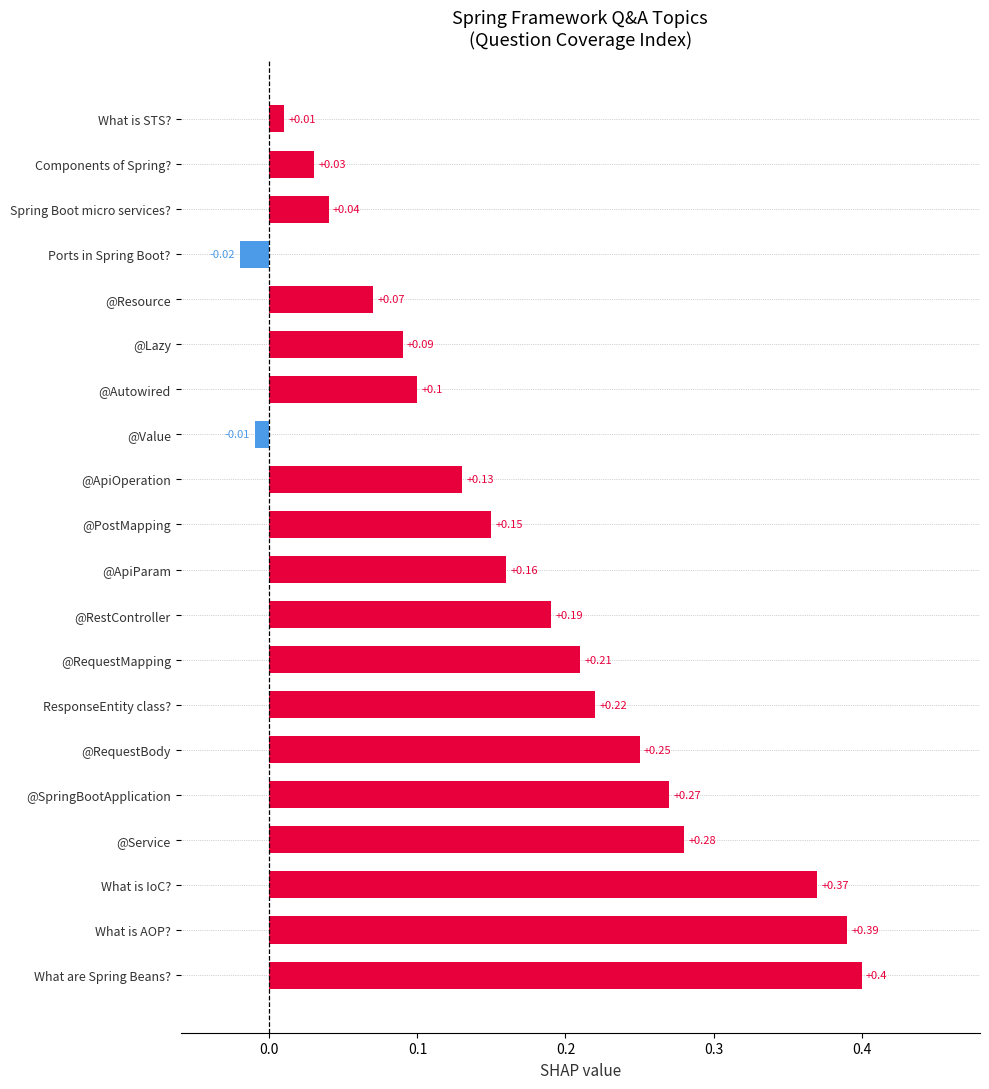

Count the number of categories in the chart.

20